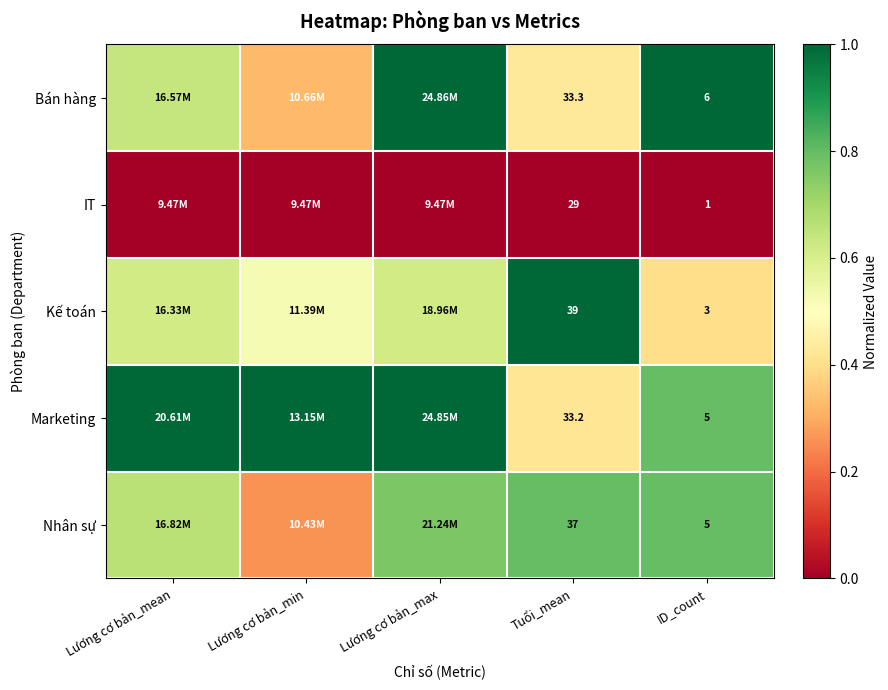

Which series has the largest total across all categories?

Marketing